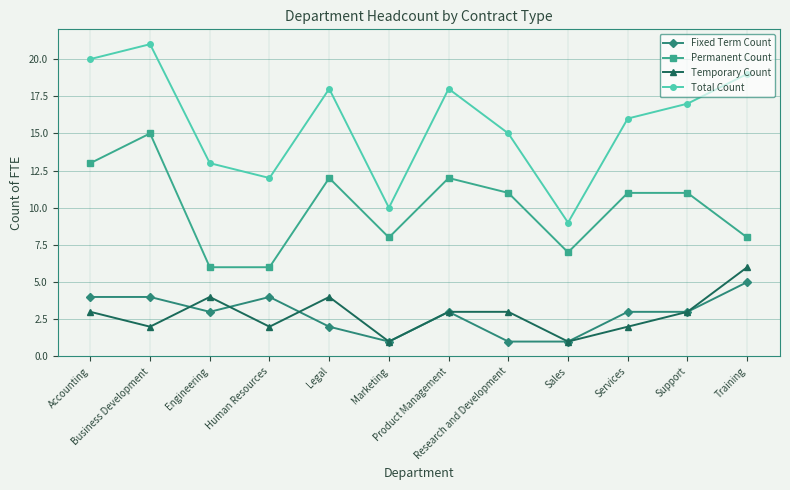

True or false: Fixed Term Count has a value of 1 at Business Development.

False